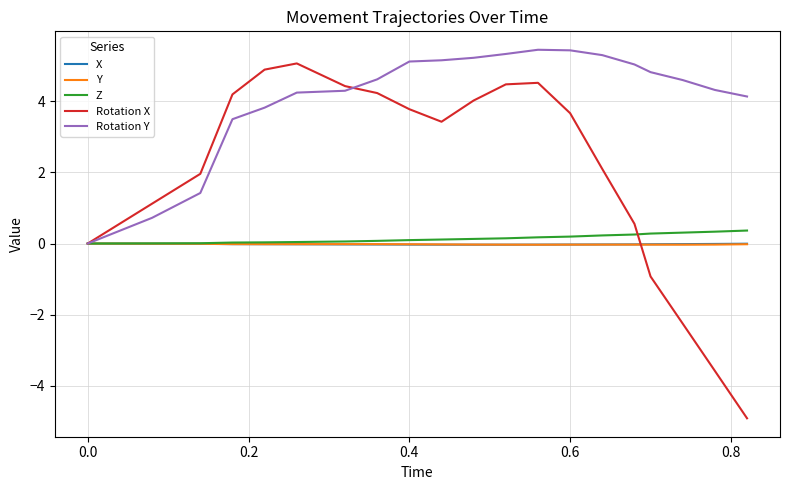

Which series has the largest range (max minus min)?

Rotation X